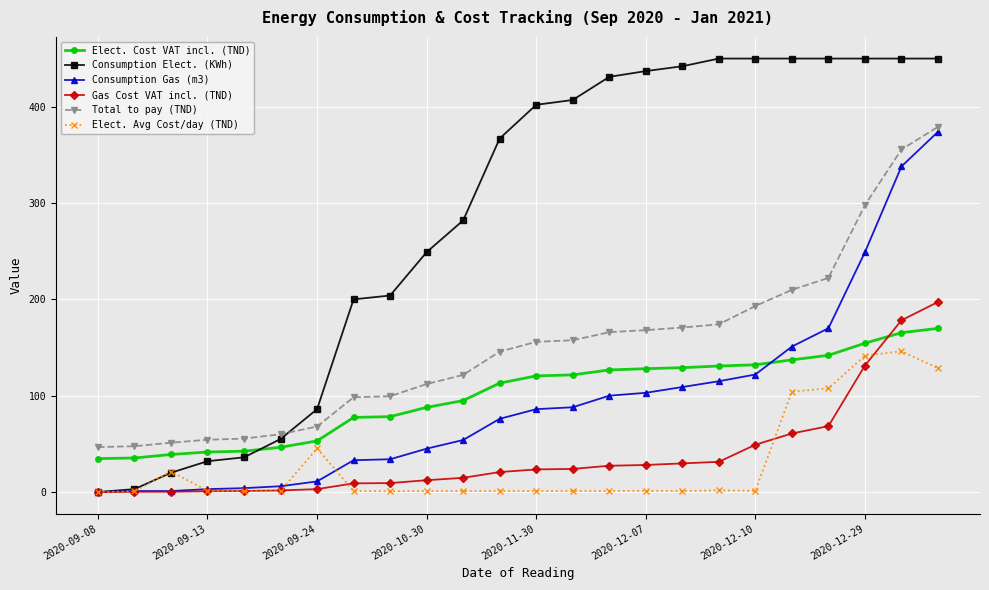

What is the greatest value displayed?

450.0